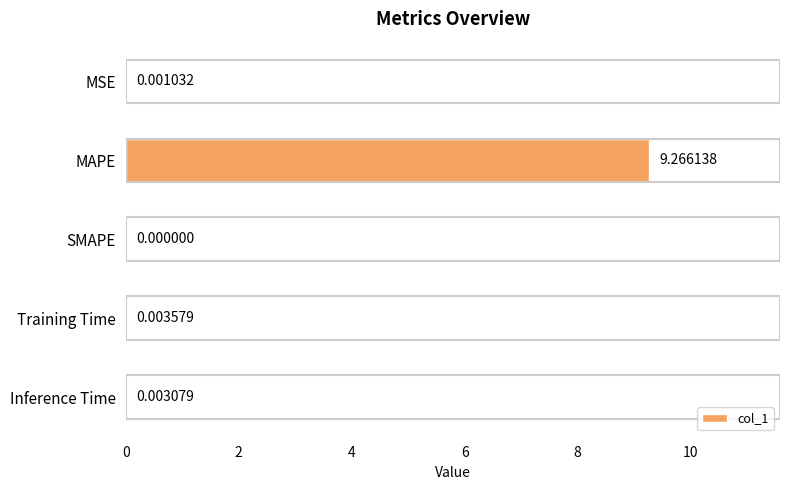

At which label is the value closest to 4?

Training Time